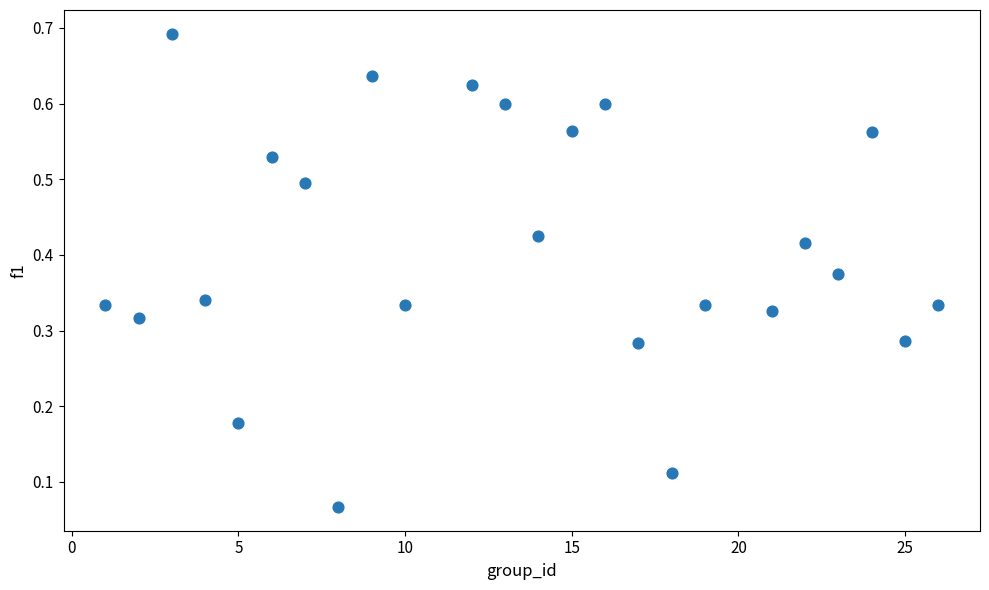

What is the range of X values (max minus min)?

25.0